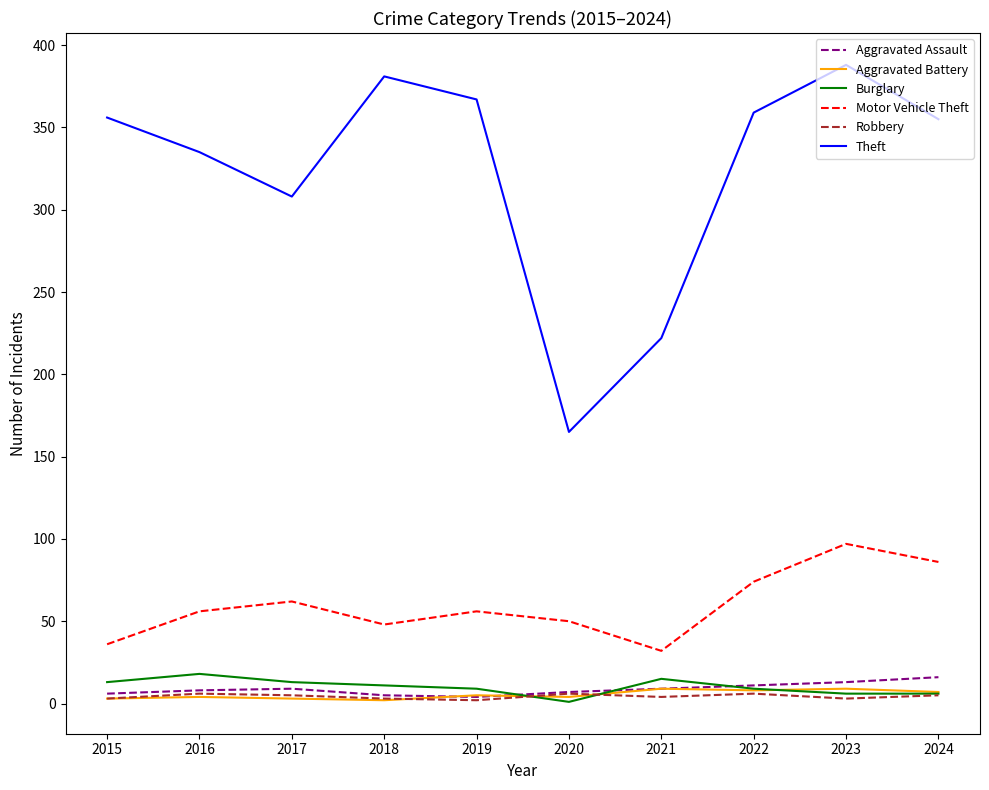

True or false: Burglary and Motor Vehicle Theft cross at least once.

False